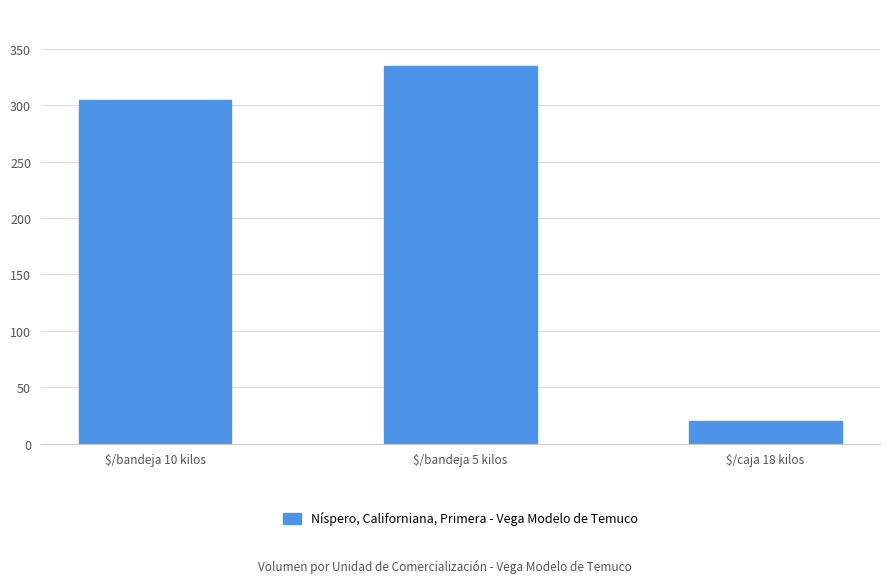

What is the sum of all values?

660